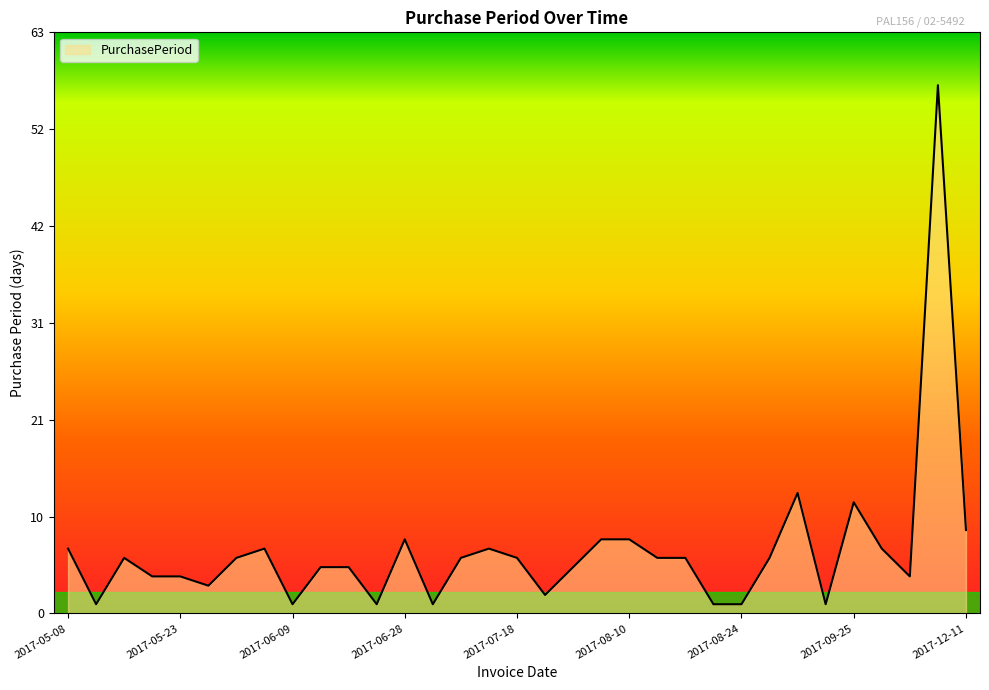

Reading left to right, transcribe all the data shown in this chart.

7	1	6	4	4	3	6	7	1	5	5	1	8	1	6	7	6	2	5	8	8	6	6	1	1	6	13	1	12	7	4	57	9